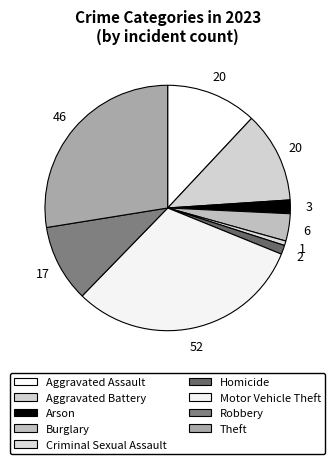

True or false: Theft accounts for 33% of the total.

False